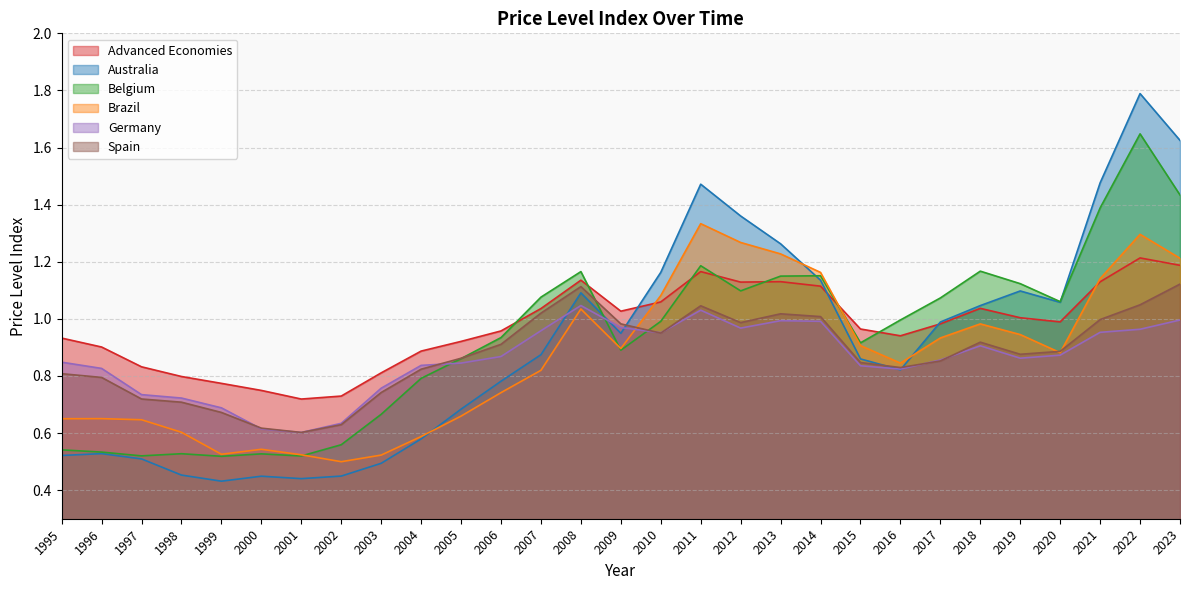

True or false: Belgium has more than 2 points higher than both neighbors.

True